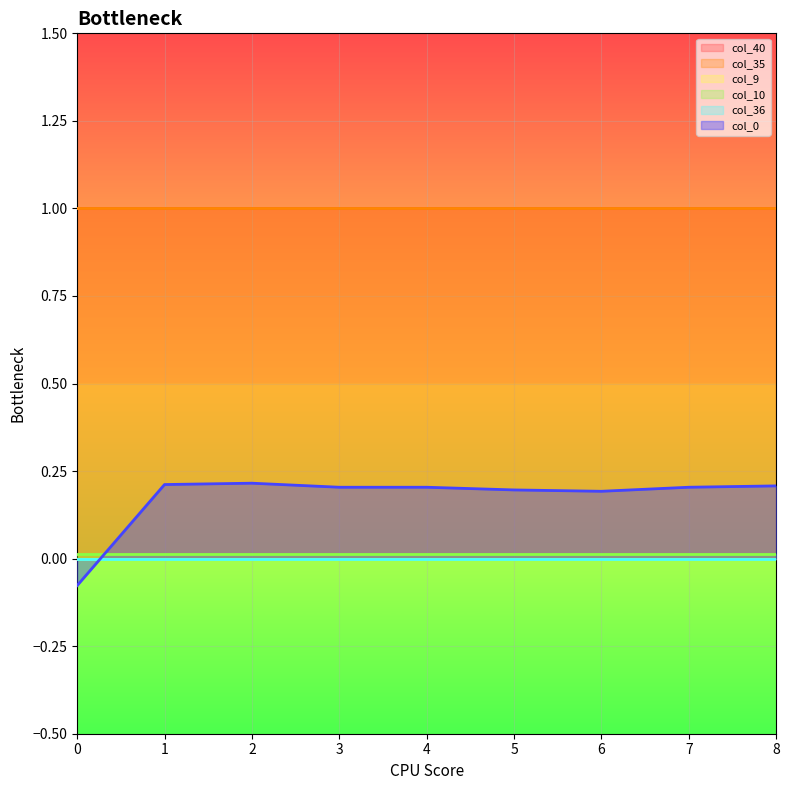

Which series ends up on top after the final intersection of col_0 and col_36?

col_0